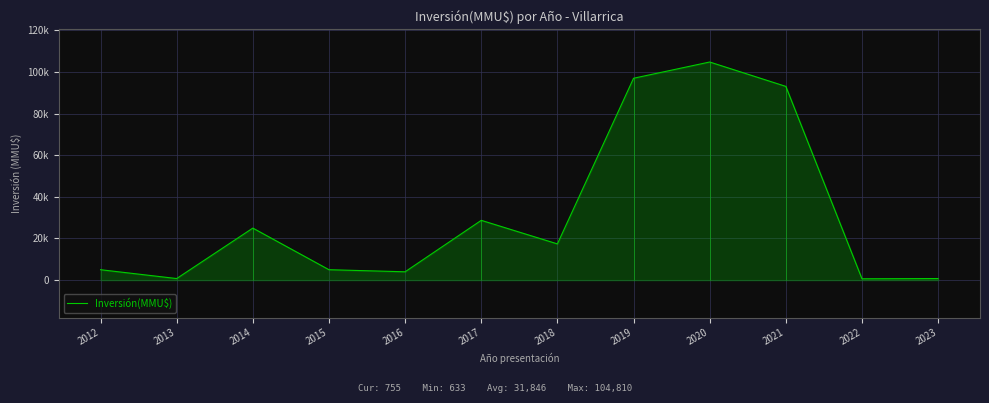

What is the minimum value shown in the chart?

633